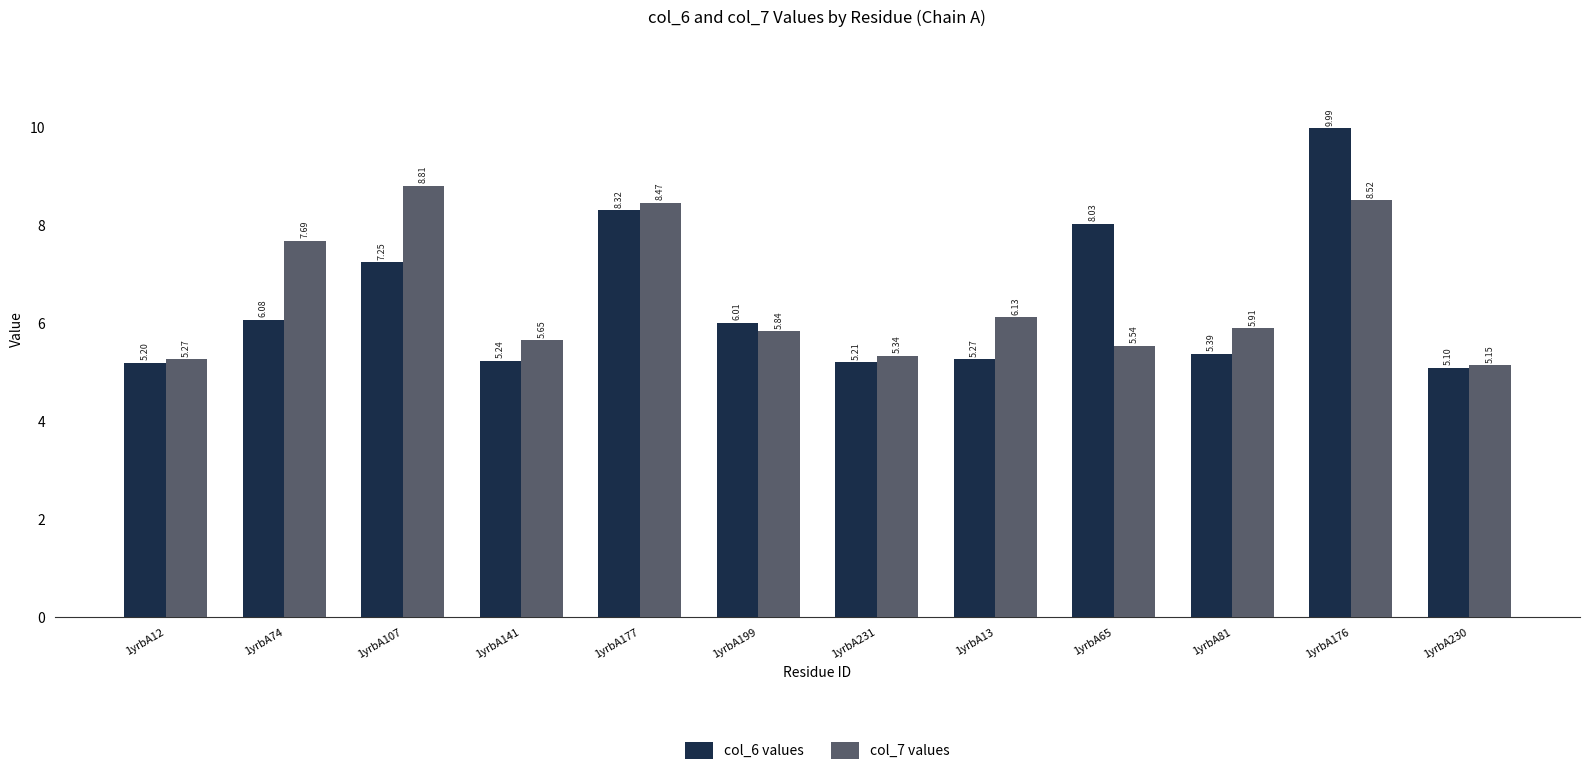

What is the total value across all series at 1yrbA13?

11.4